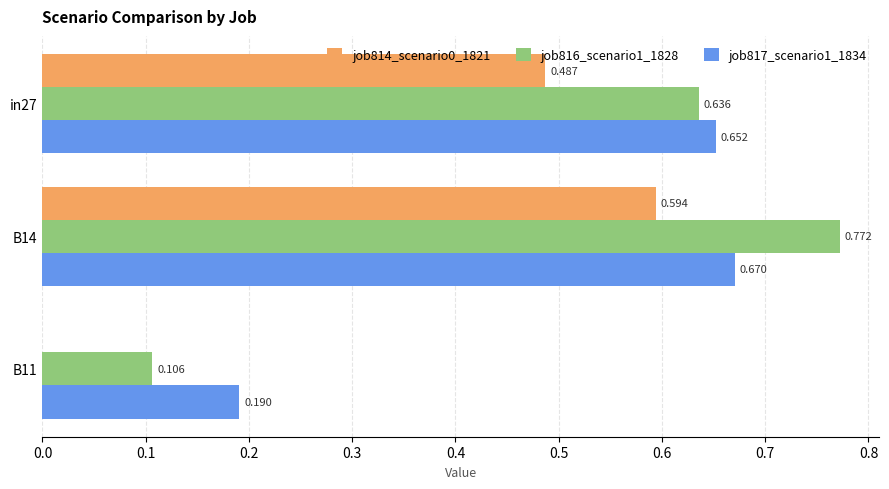

Rank the series by their maximum value, from lowest to highest.

job814_scenario0_1821, job817_scenario1_1834, job816_scenario1_1828